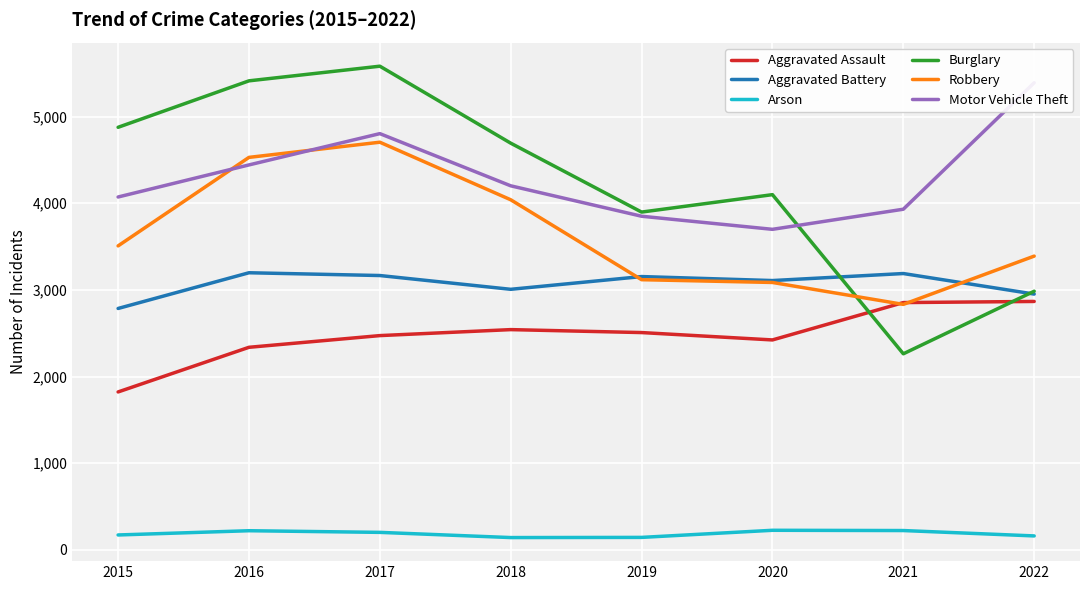

What is the value of the Aggravated Assault point at the 2nd from the left?

2338